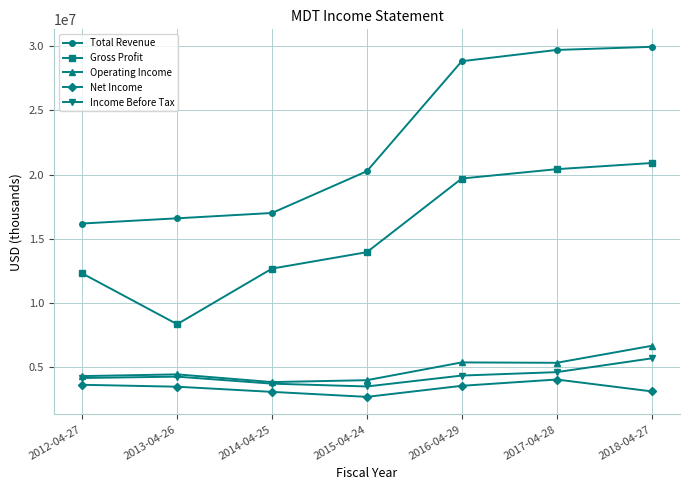

Is the value of Net Income at 2012-04-27 greater than the value of Income Before Tax at 2013-04-26?

No